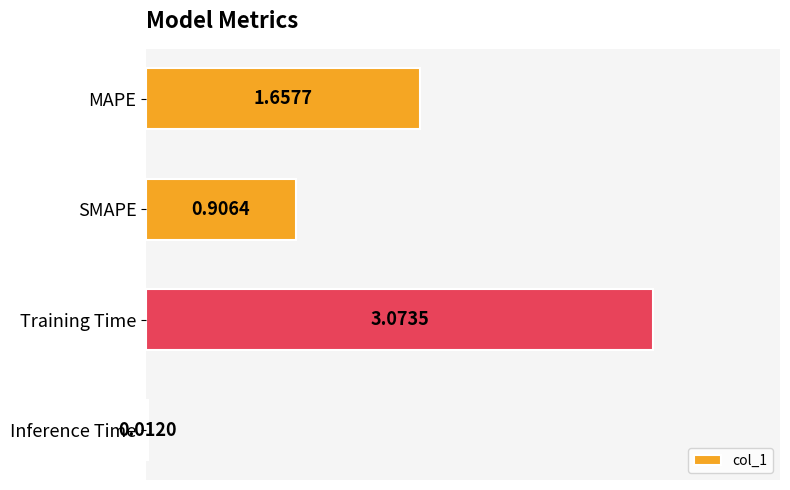

How many values exceed 1?

2